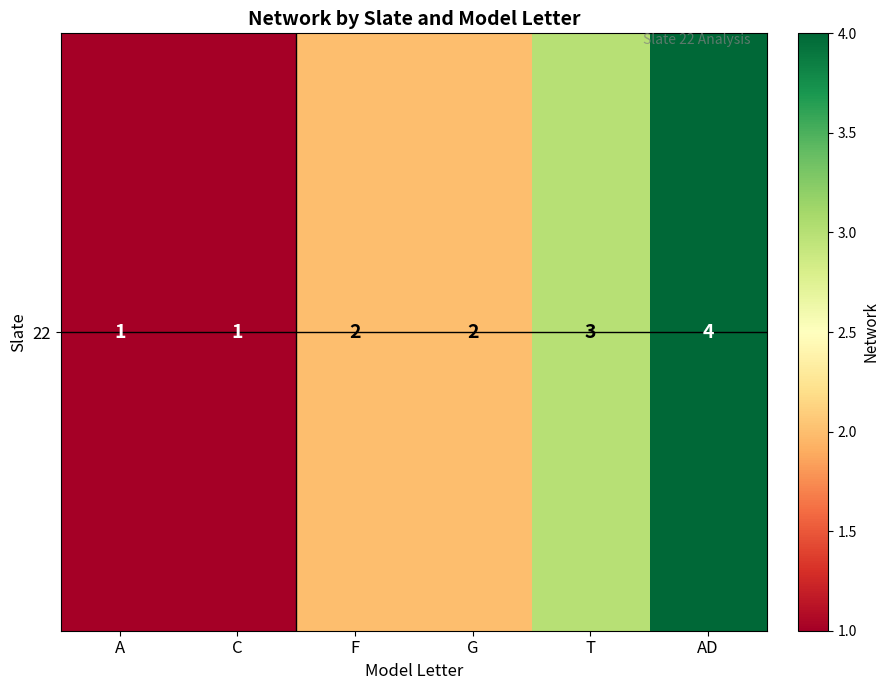

Reading left to right, list all the values displayed in this chart.

1	1	2	2	3	4